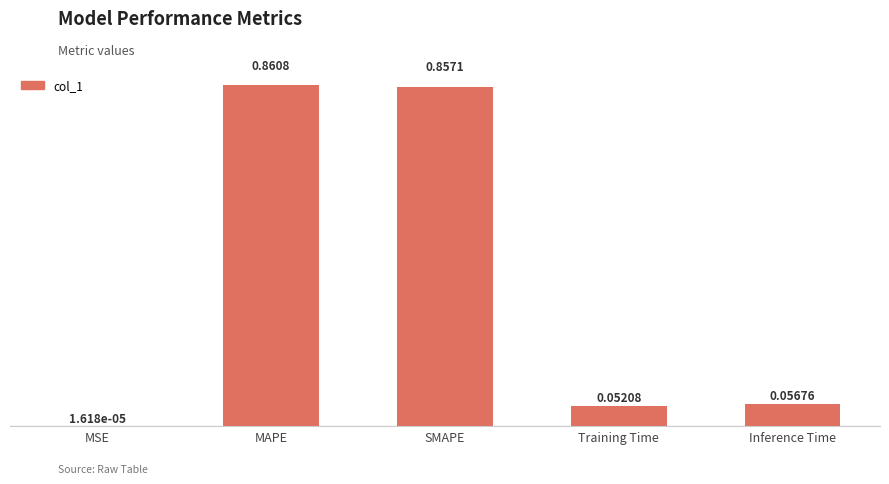

What is the sum of all values?

1.8